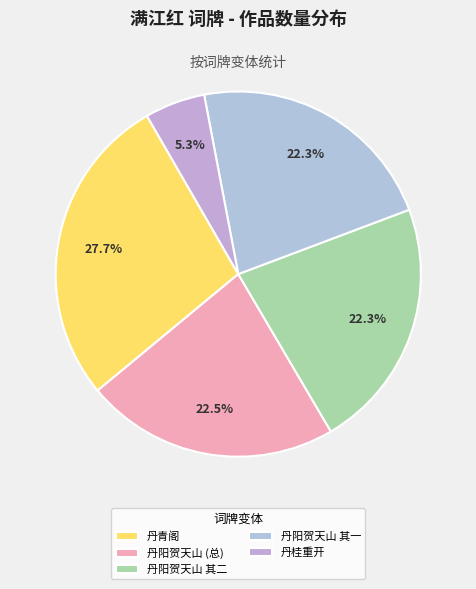

To the nearest percent, what is the difference between the largest and smallest slice percentages?

22%